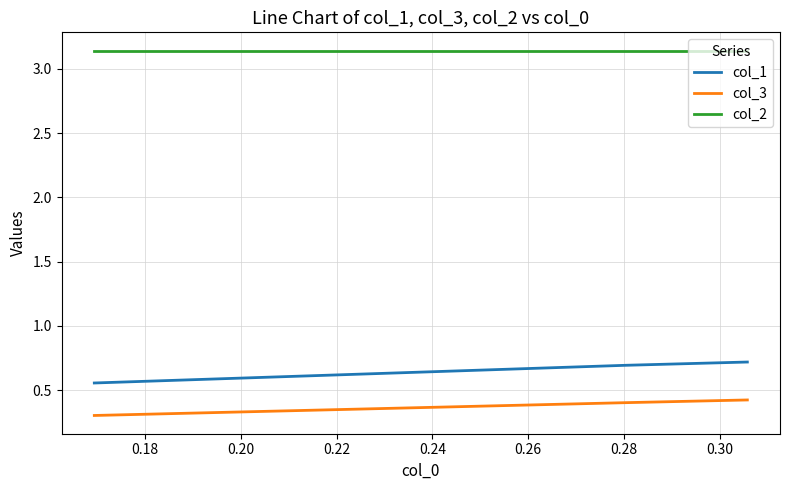

What is the average value of the col_3 series?

0.4